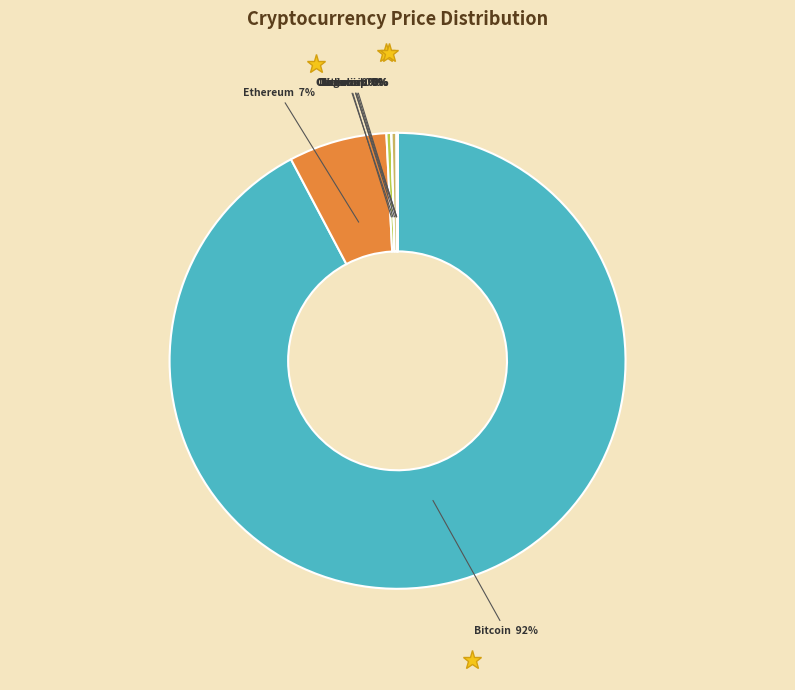

True or false: Bitcoin accounts for 92% of the total.

True